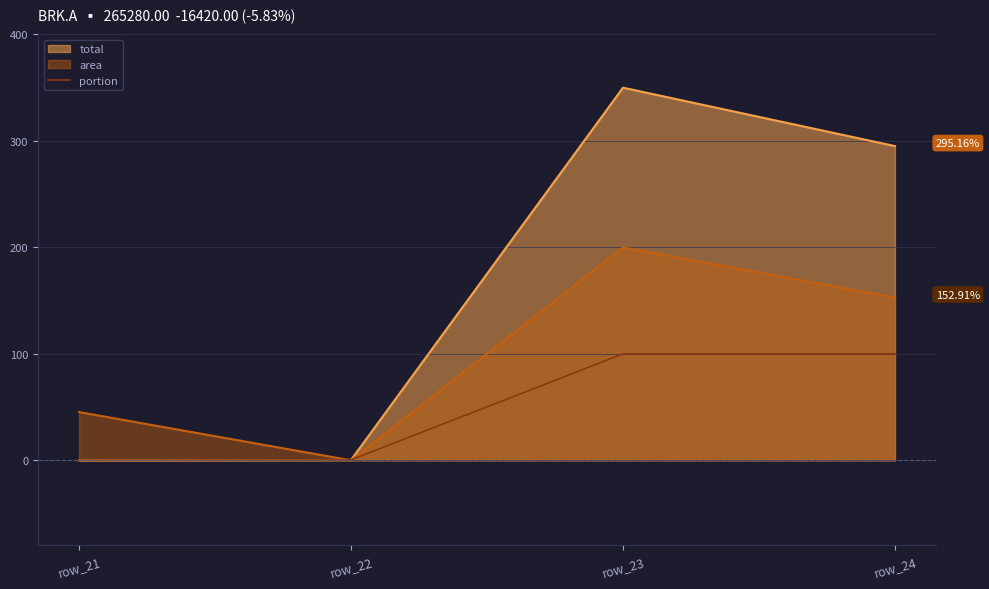

Between row_21 and row_23, which series saw the biggest shift?

total